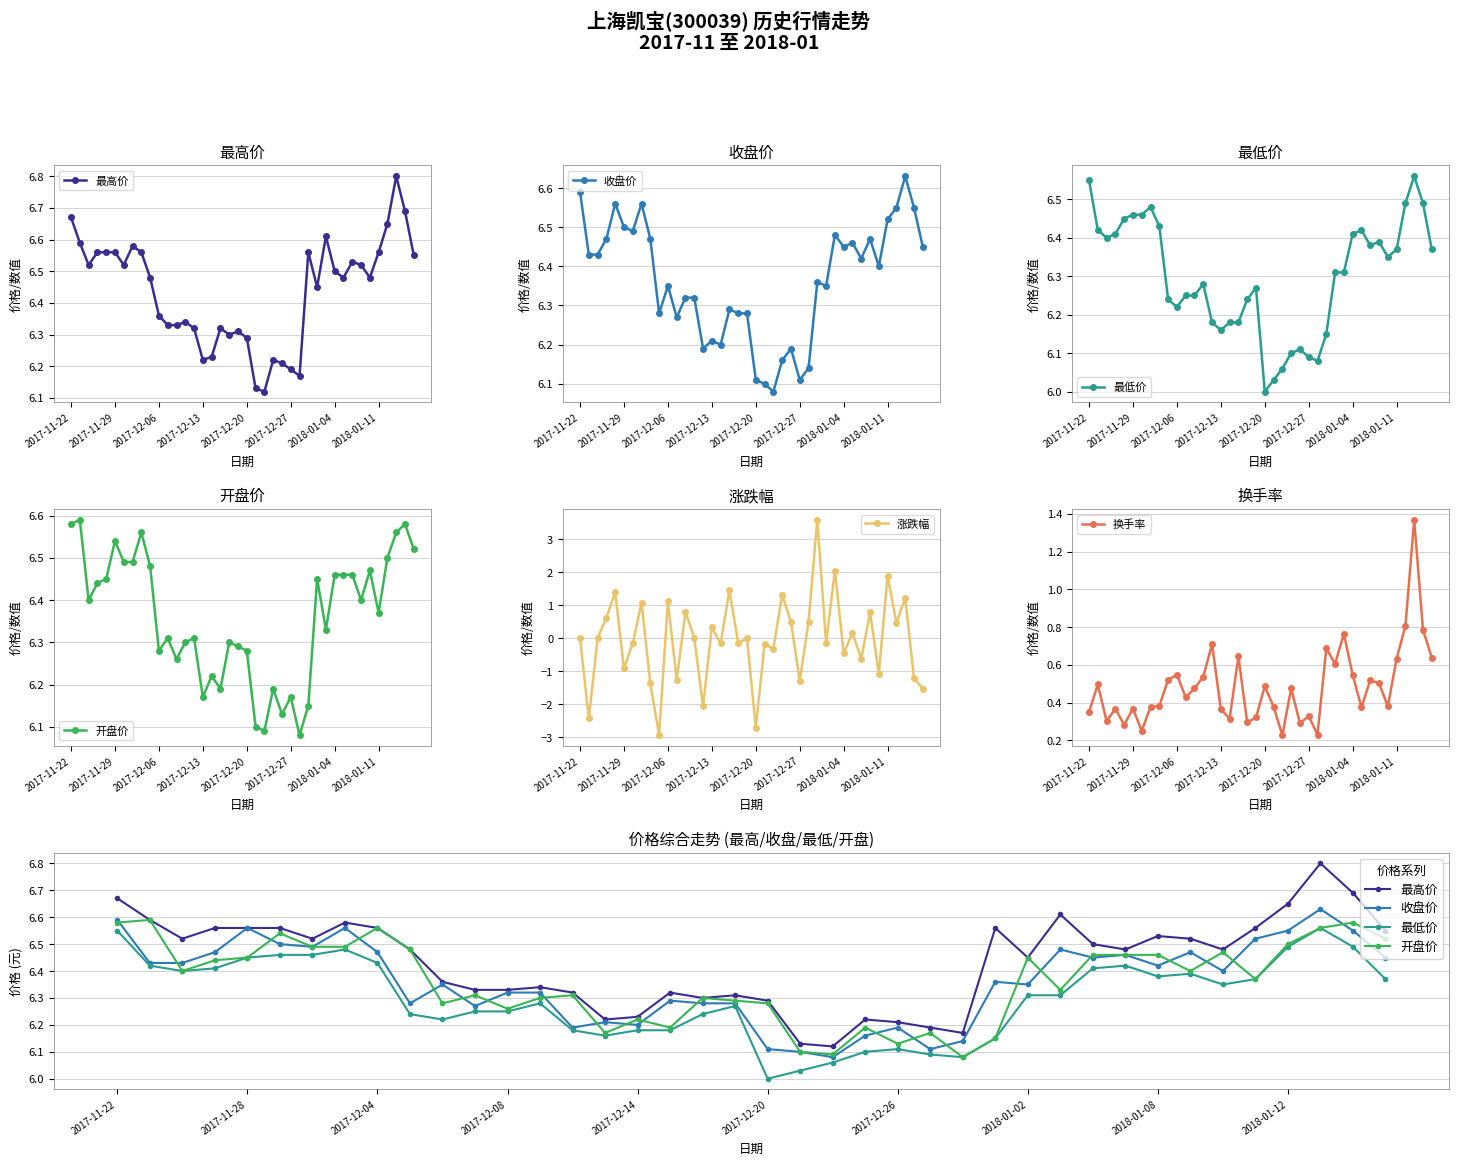

What is the difference between the 开盘价 values at 10 and 35?

0.1